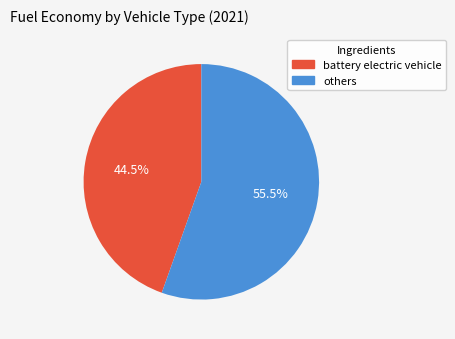

What is the largest slice in the pie chart?

others